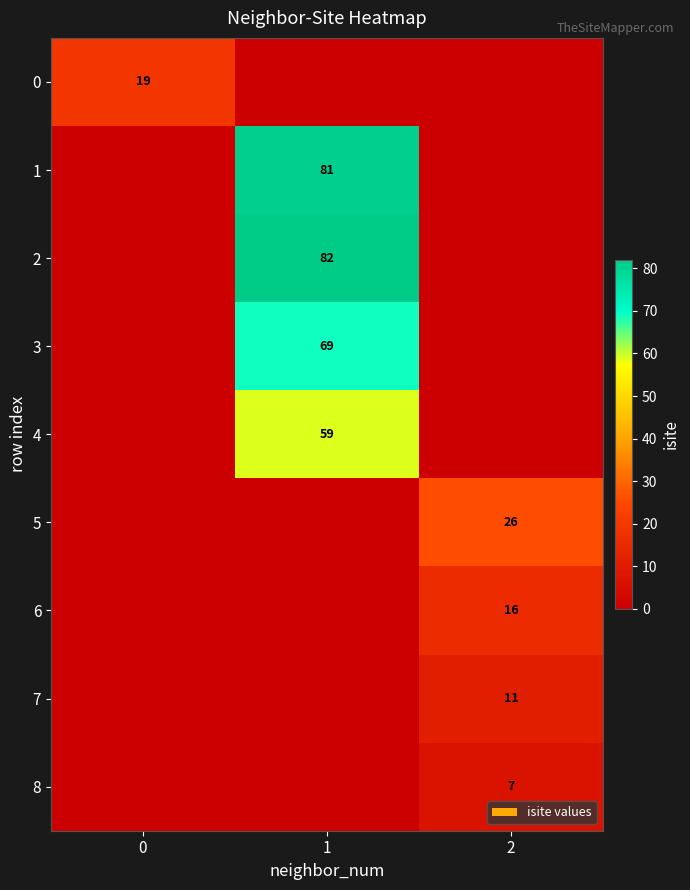

The 4 series shows 35 at 1. True or false?

False